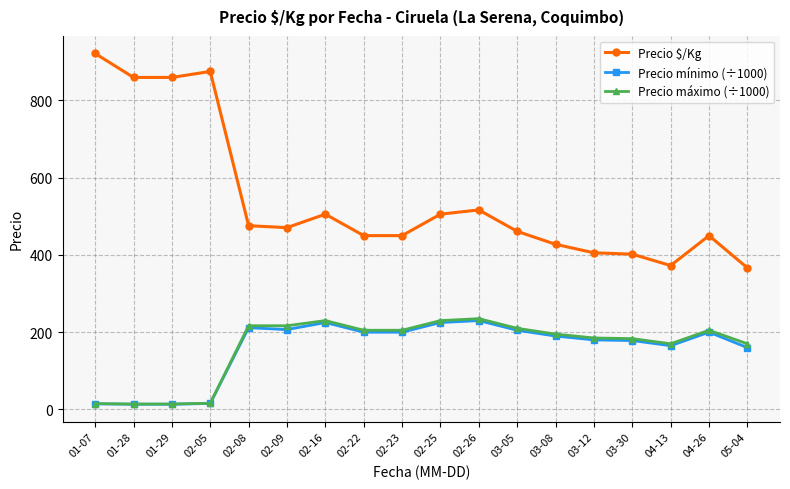

What is the value of the Precio mínimo (÷1000) point at the 18th from the left?

160.0